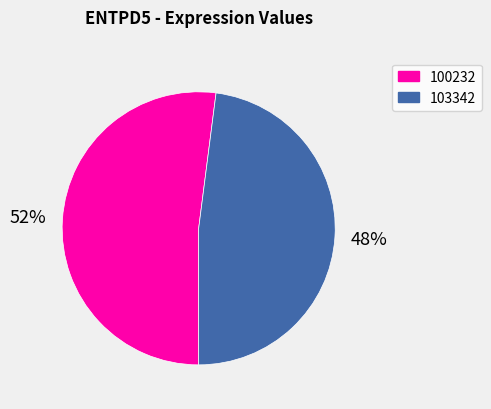

What is the largest slice in the pie chart?

100232